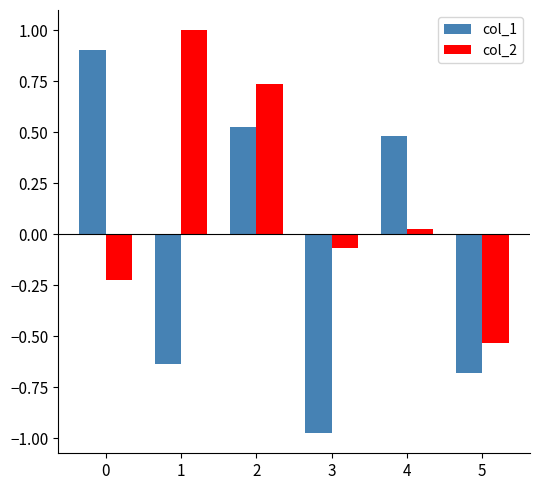

How many groups of bars are there?

6